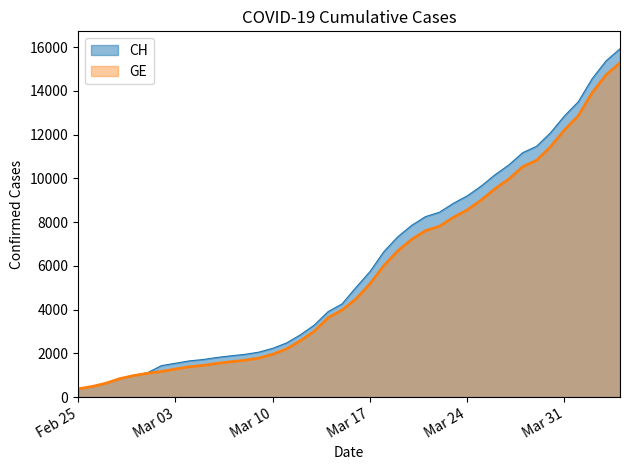

What is the approximate value of CH at 2020-03-25, to the nearest 10?

9640